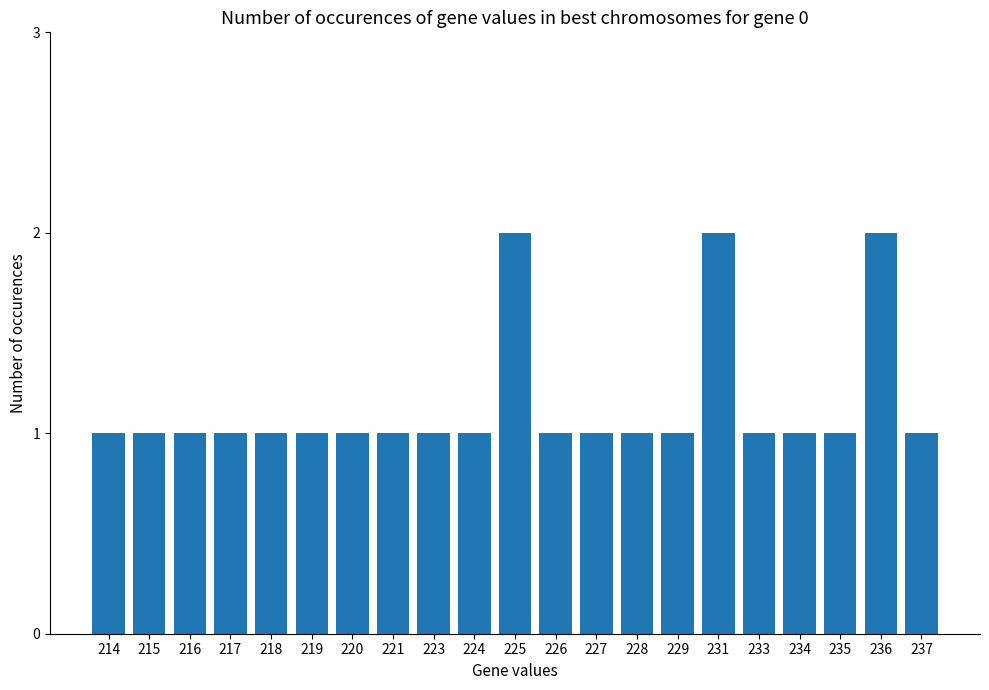

What is the sum of all values?

24